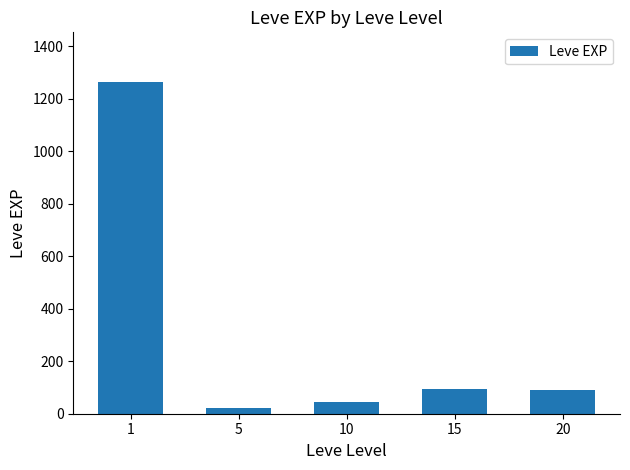

What is the value of the 3rd bar from the left?

45